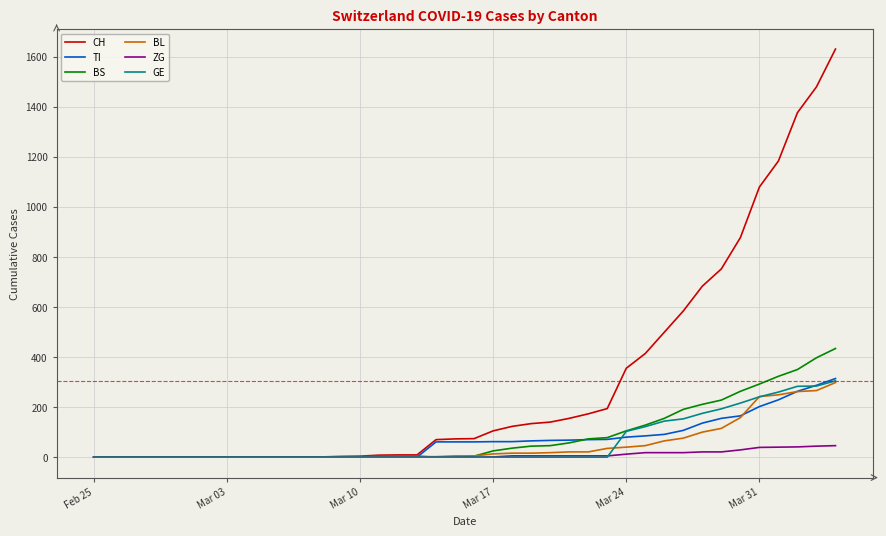

Which series has the largest range (max minus min)?

CH